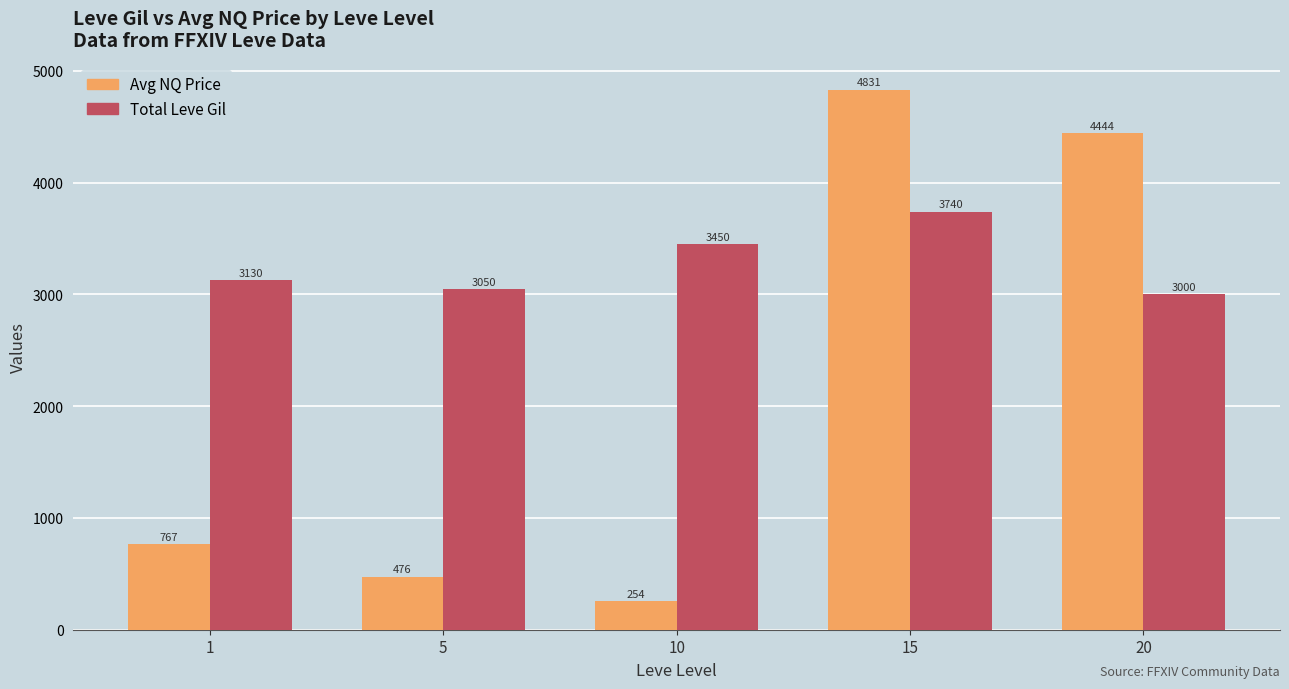

The Total Leve Gil series shows 4161 at 20. True or false?

False